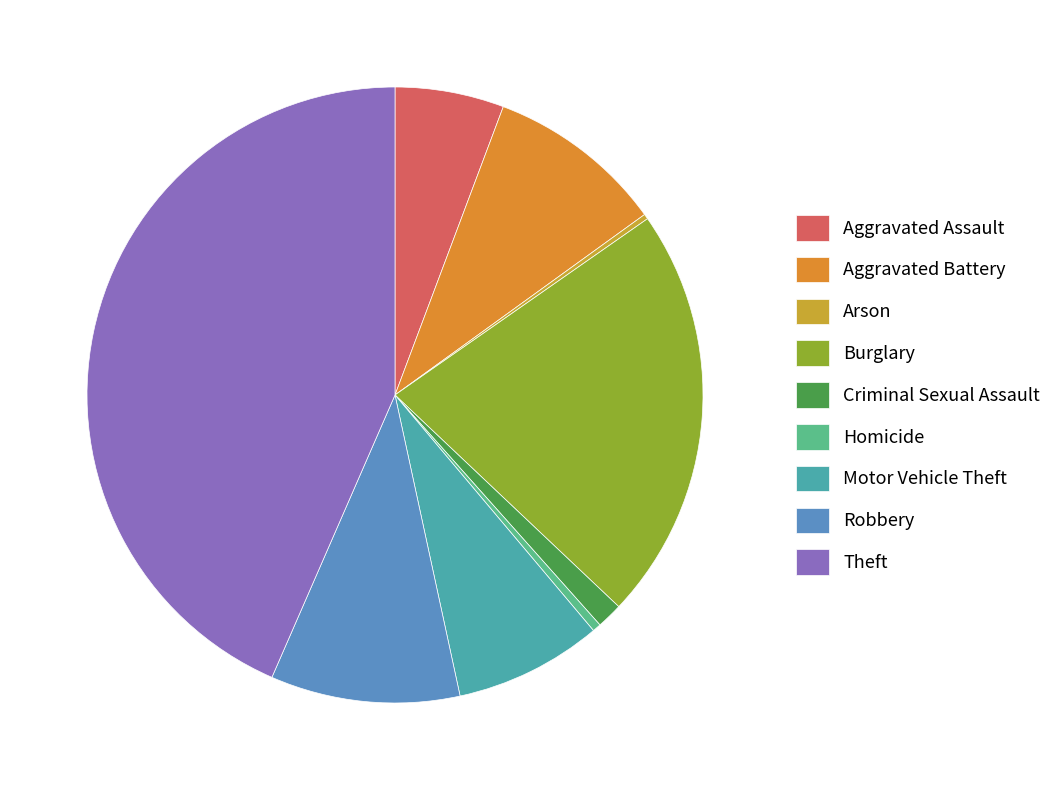

The Aggravated Battery slice represents 9% of the pie. True or false?

True